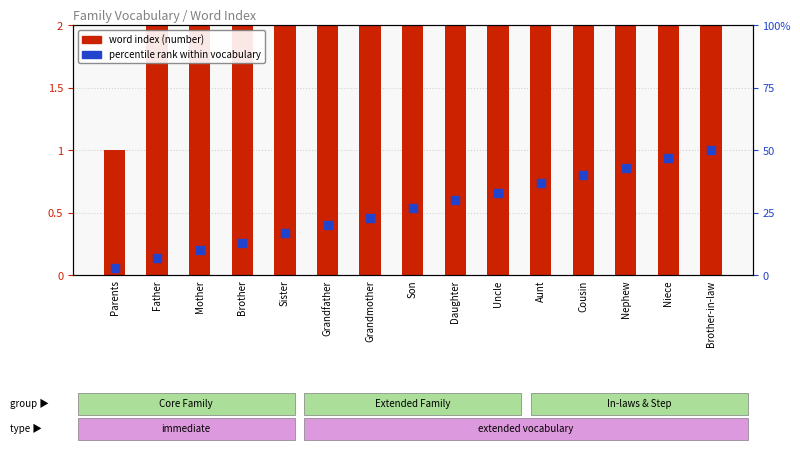

Which series has the widest spread of Y values?

percentile rank within vocabulary